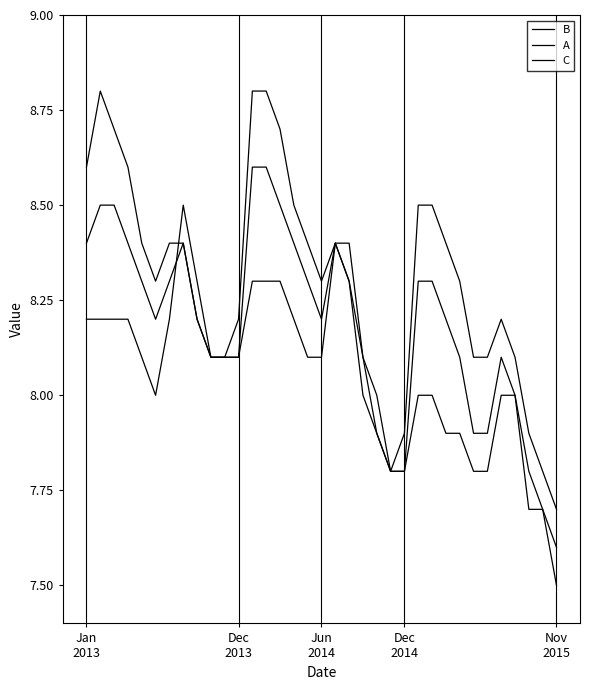

How many lines are shown in the chart?

3